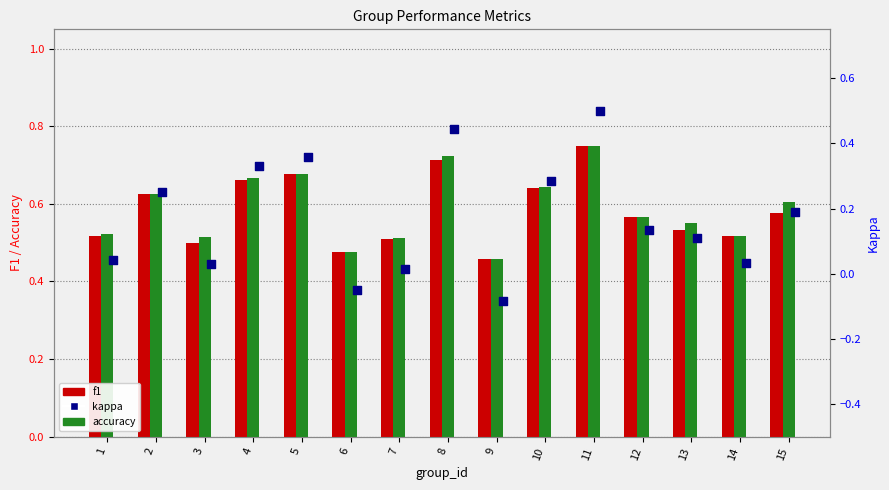

What is the total value across all series at 13?

1.2